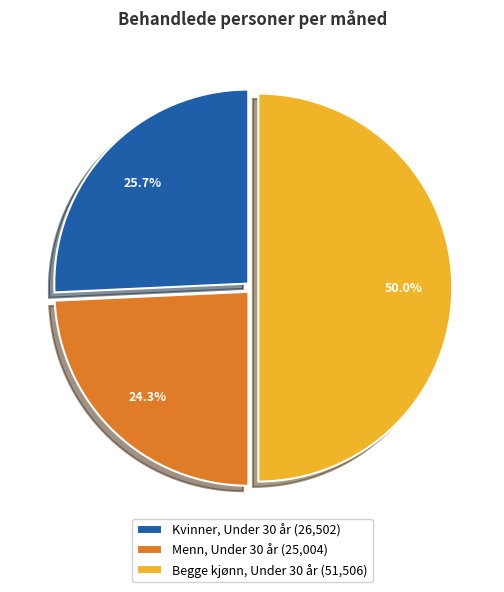

To the nearest percent, what is the combined percentage of Menn, Under 30 år and Kvinner, Under 30 år?

50%